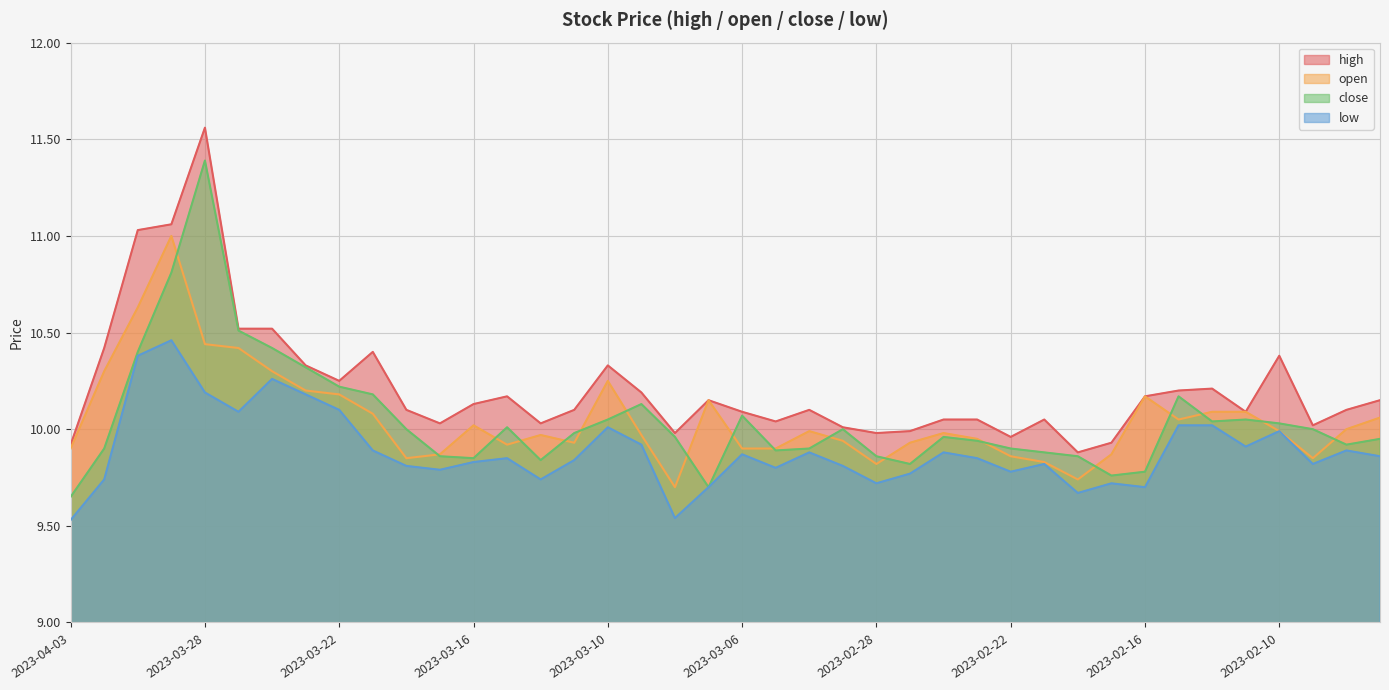

Count the number of categories in the chart.

40